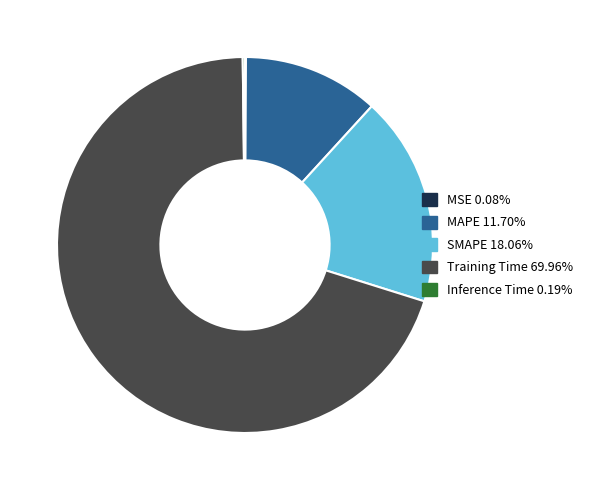

Is there any slice that represents more than half of the pie?

Yes